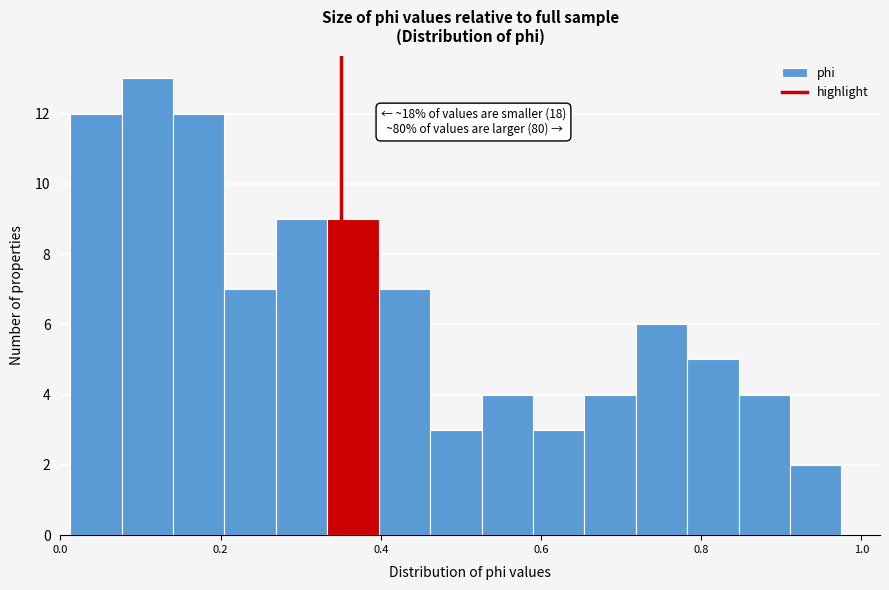

Around what value on the x-axis is the tallest bar? Give the approximate position of its centre, as read against the axis.

0.10